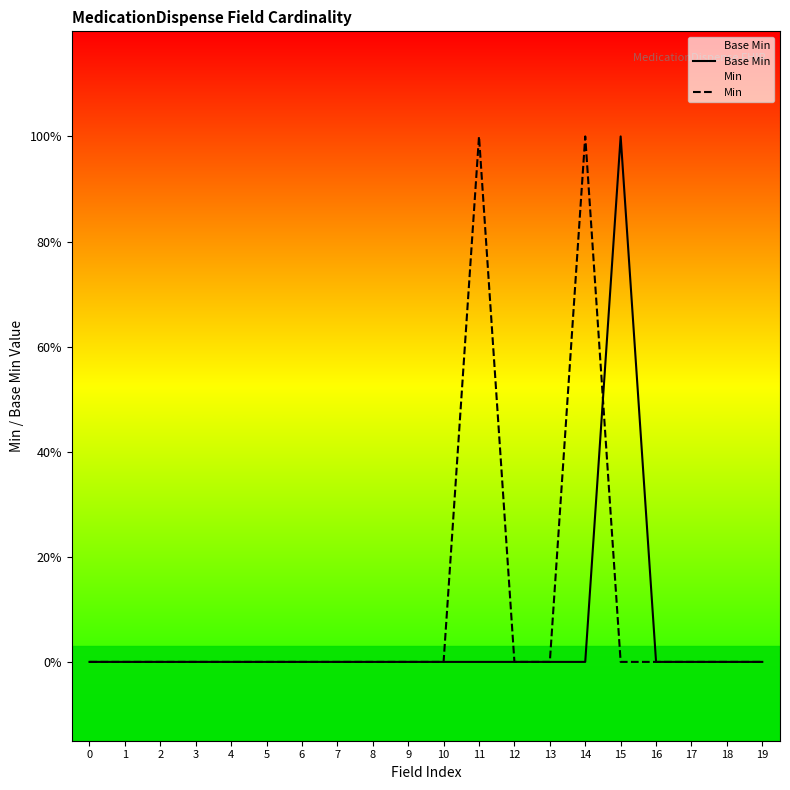

True or false: Base Min has more than 1 points higher than both neighbors.

False